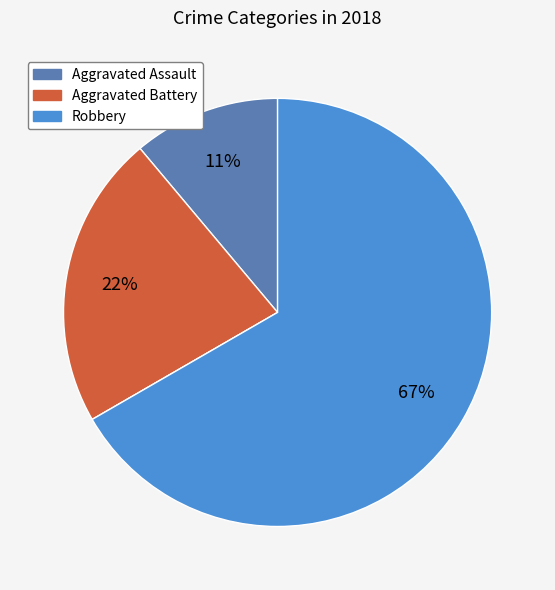

To the nearest percent, what is the average slice percentage?

25%